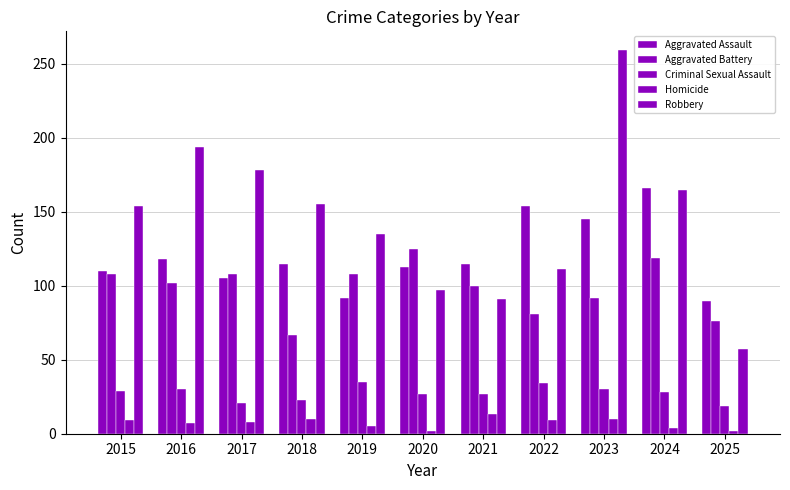

Read the Homicide value at 2023.

10